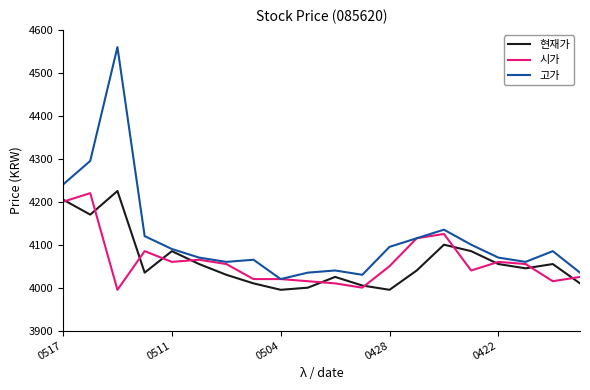

At how many categories does at least one series exceed 4364?

1